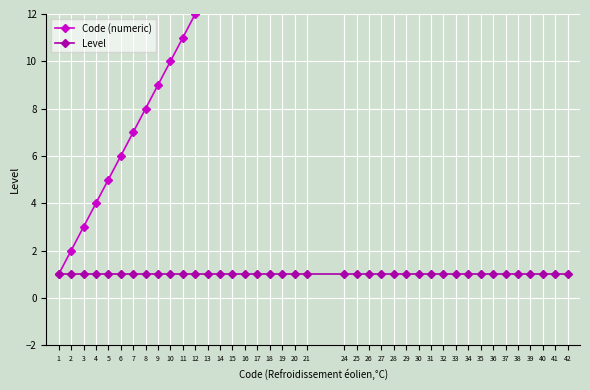

Reading left to right, extract all data points from this chart.

Code (numeric): 1	2	3	4	5	6	7	8	9	10	11	12	13	14	15	16	17	18	19	20	21	24	25	26	27	28	29	30	31	32	33	34	35	36	37	38	39	40	41	42
Level: 1	1	1	1	1	1	1	1	1	1	1	1	1	1	1	1	1	1	1	1	1	1	1	1	1	1	1	1	1	1	1	1	1	1	1	1	1	1	1	1